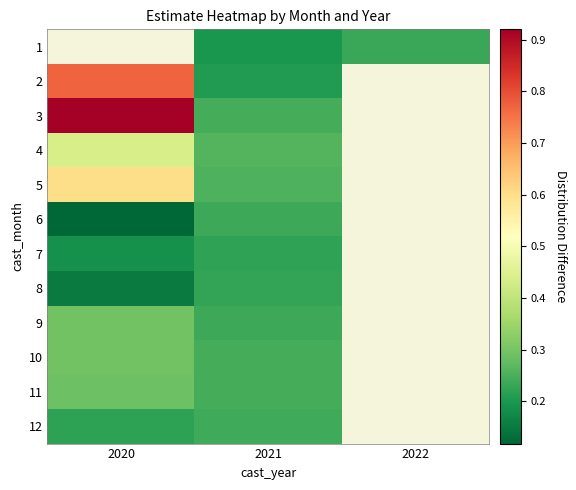

How many positive values does the 3 series have?

2